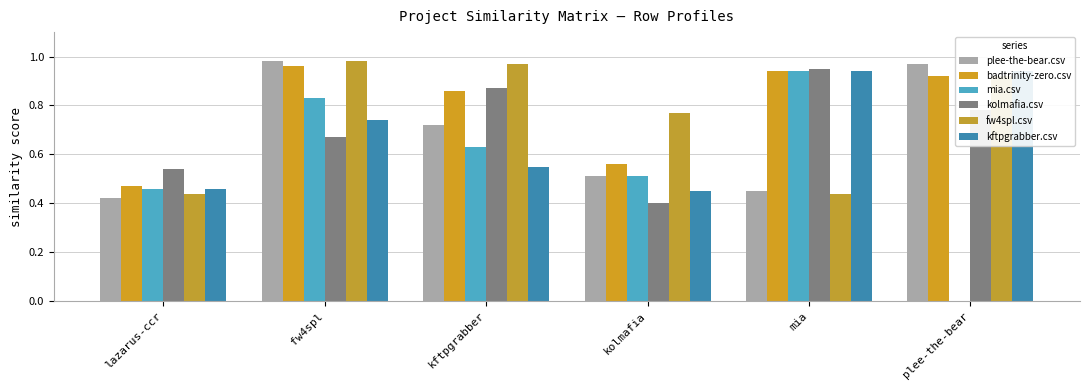

The value of kftpgrabber.csv at kftpgrabber is 0.6. True or false?

True